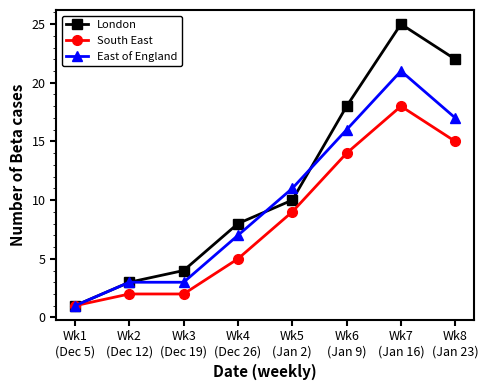

What position from the left is Wk1
(Dec 5)?

1